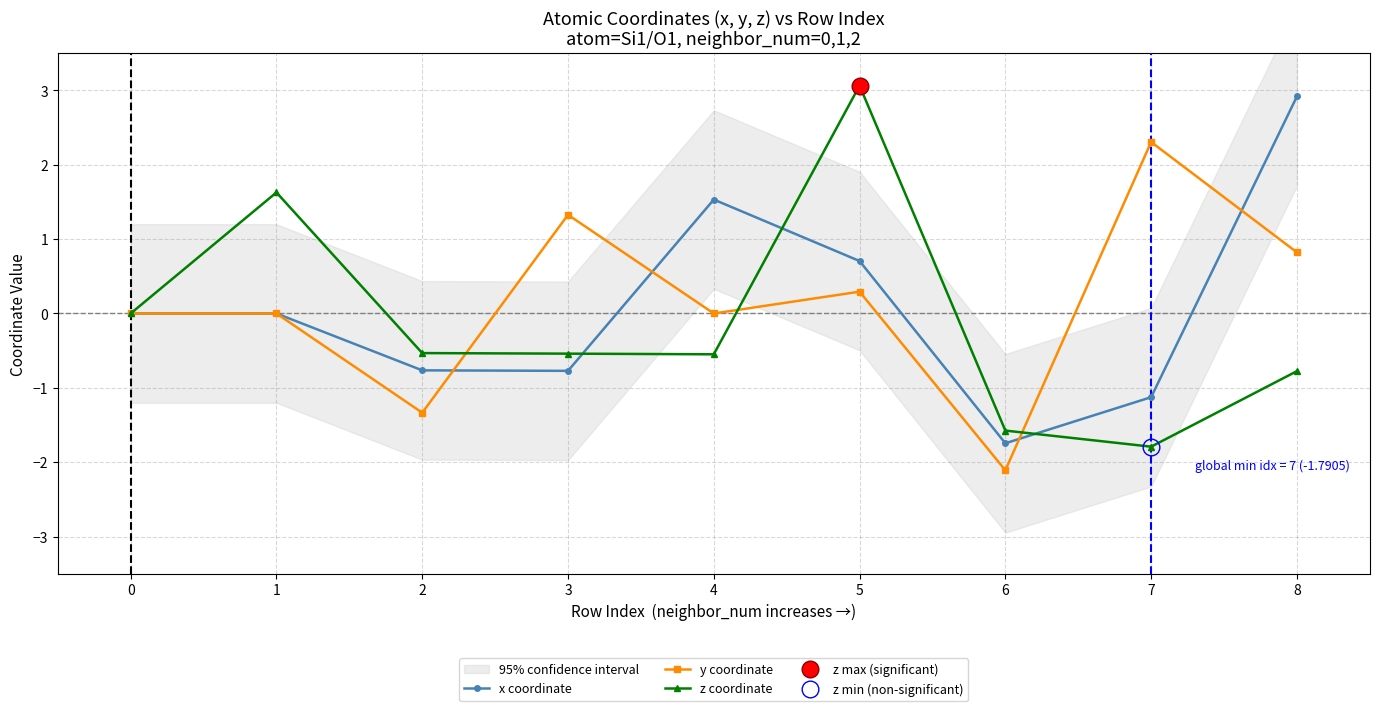

True or false: y coordinate has a value of 0.5 at 4.

False